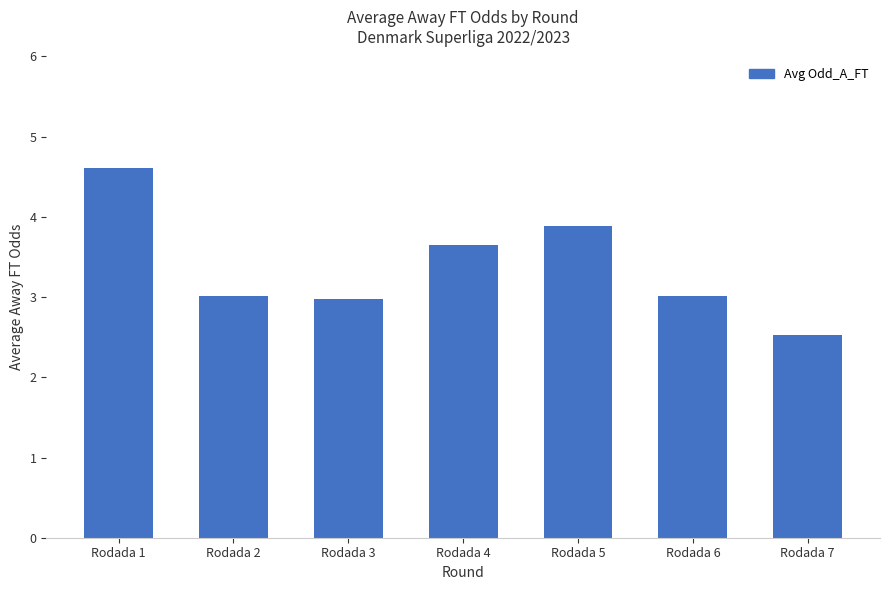

Which category has the highest value across all series?

Rodada 1